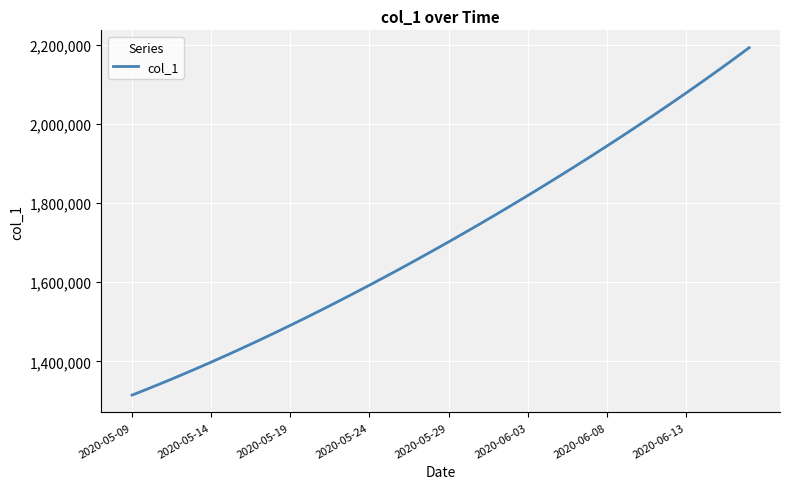

What is the maximum value shown in the chart?

2192357.2